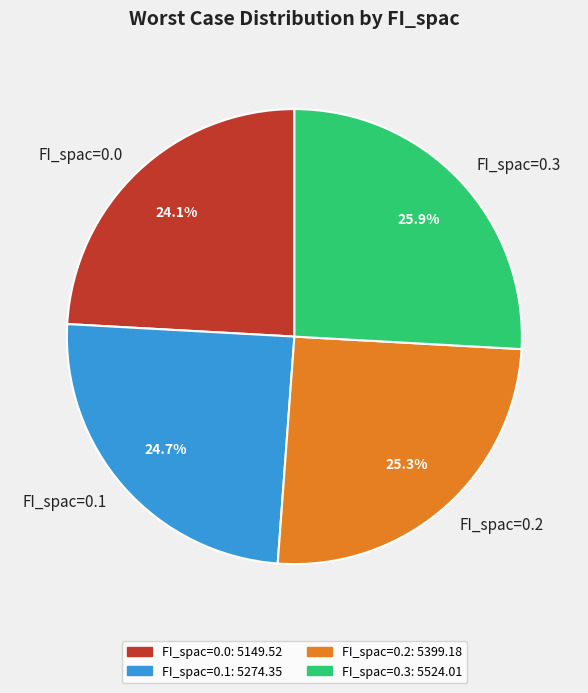

What is the largest slice in the pie chart?

FI_spac=0.3